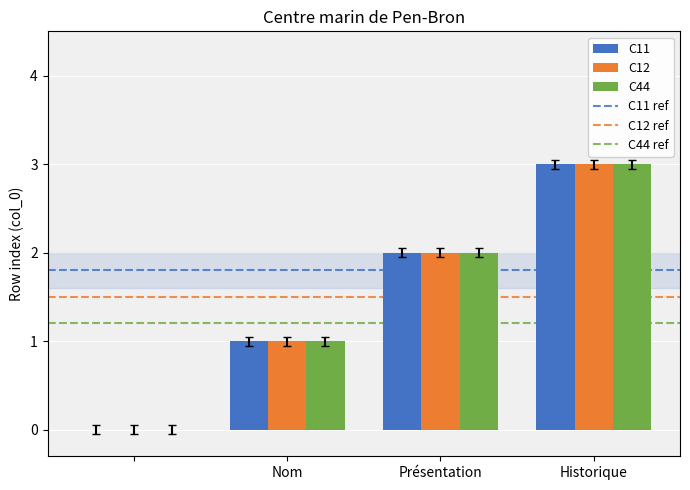

What is the sum of all C44 values?

6